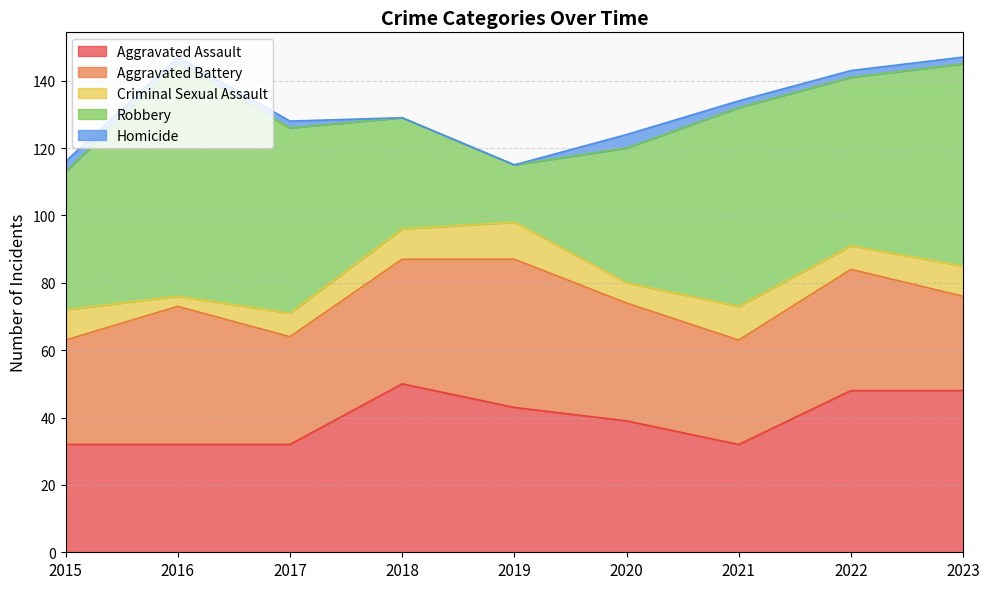

What is the difference between the highest and lowest values at 2021?

57